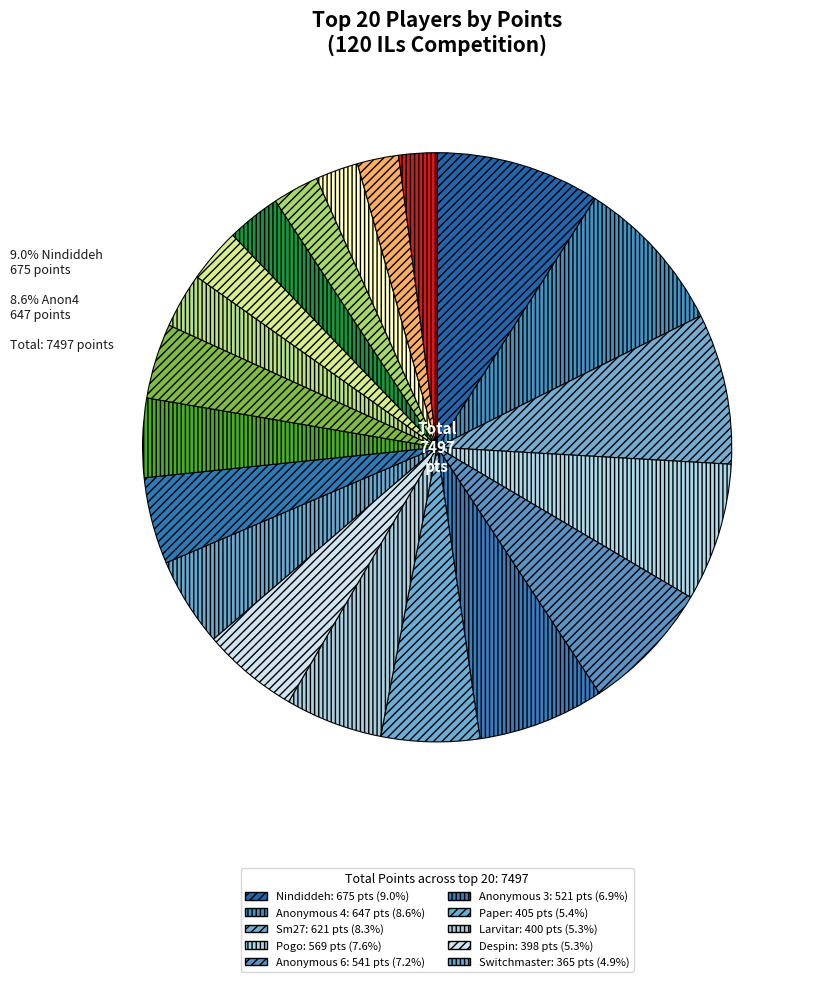

Is there any slice that represents more than half of the pie?

No